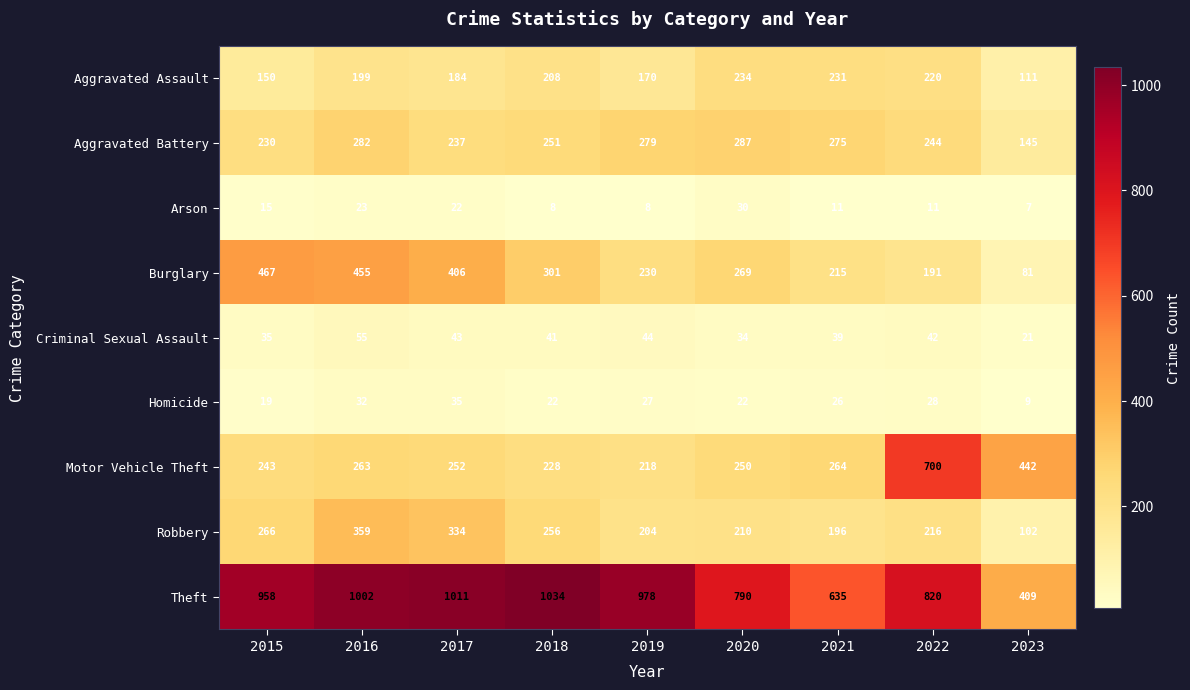

The value of Burglary at 2022 is 279. True or false?

False